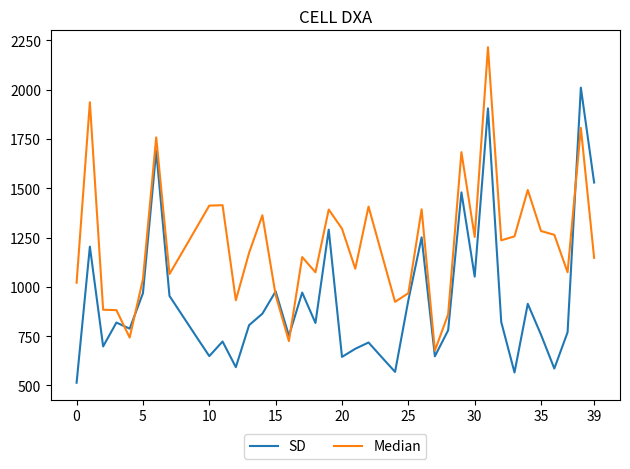

What is the minimum value shown in the chart?

514